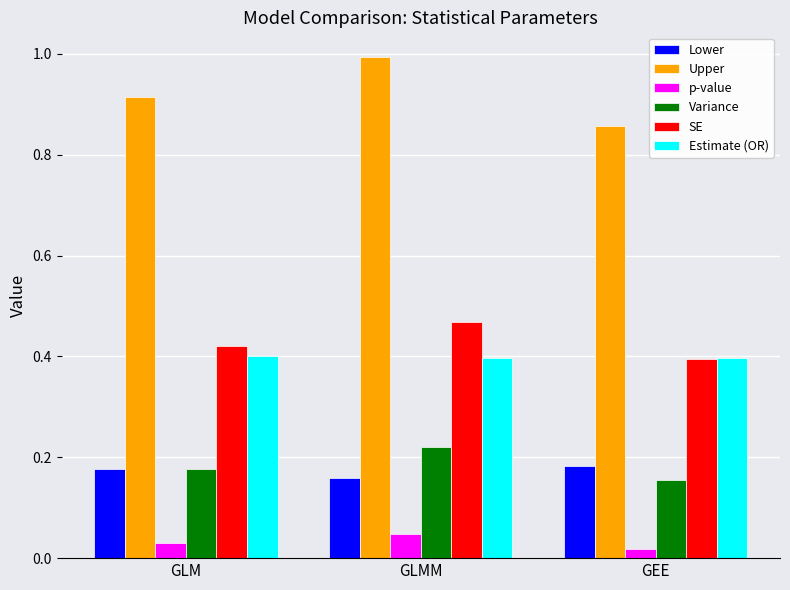

Which series has the largest range (max minus min)?

Upper